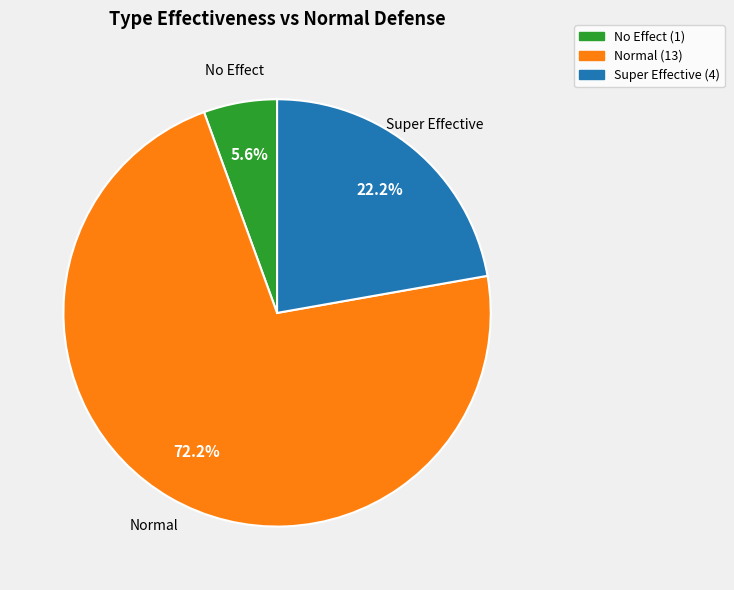

Is there any slice that represents more than half of the pie?

Yes